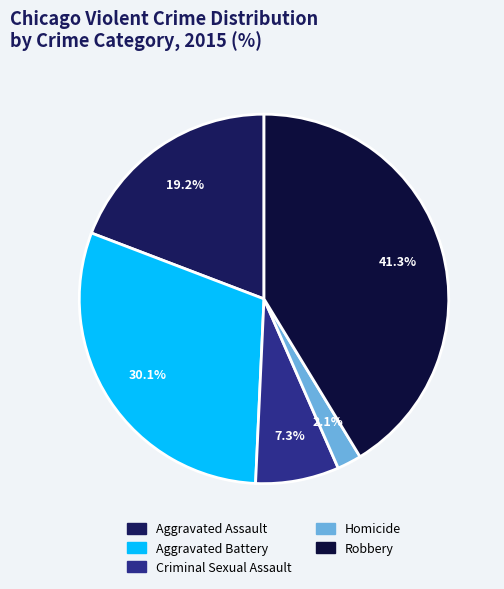

How many segments does this pie chart have?

5